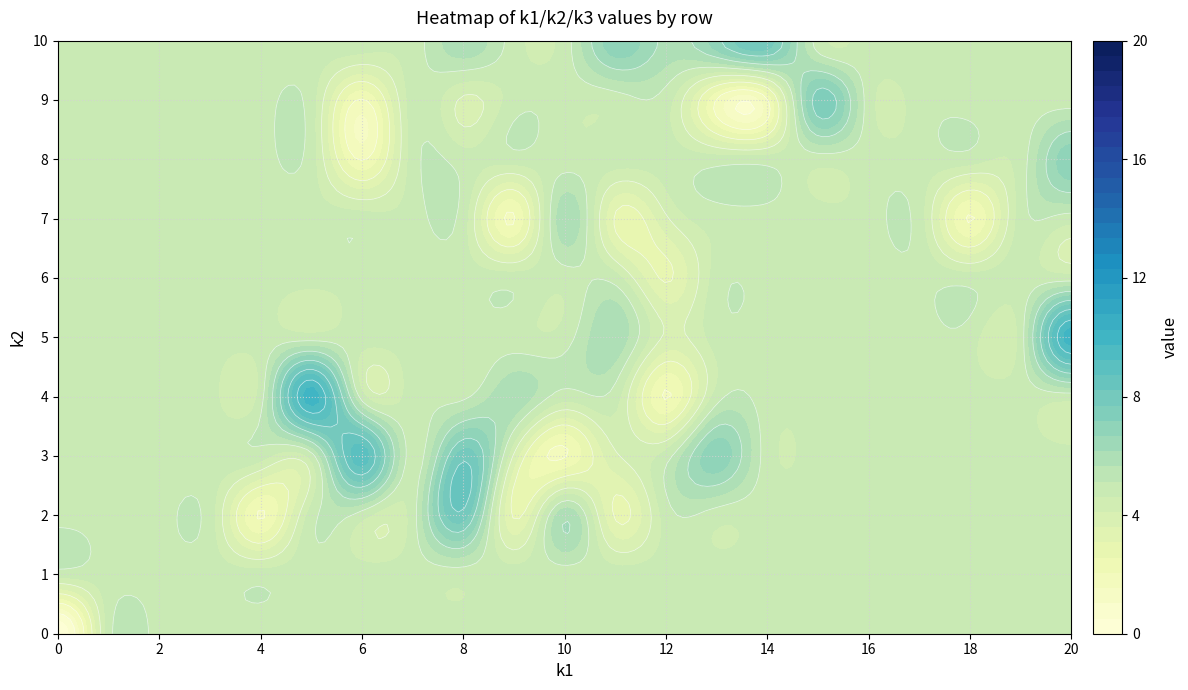

List the series in order of their peak value, highest first.

i15, i26, i13, i28, i12, i29, i18, i31, i6, i10, i16, i1, i4, i14, i27, i37, i5, i21, i22, i30, i34, i38, i3, i8, i9, i20, i33, i2, i7, i17, i24, i32, i35, i36, i11, i19, i25, i39, i23, i0